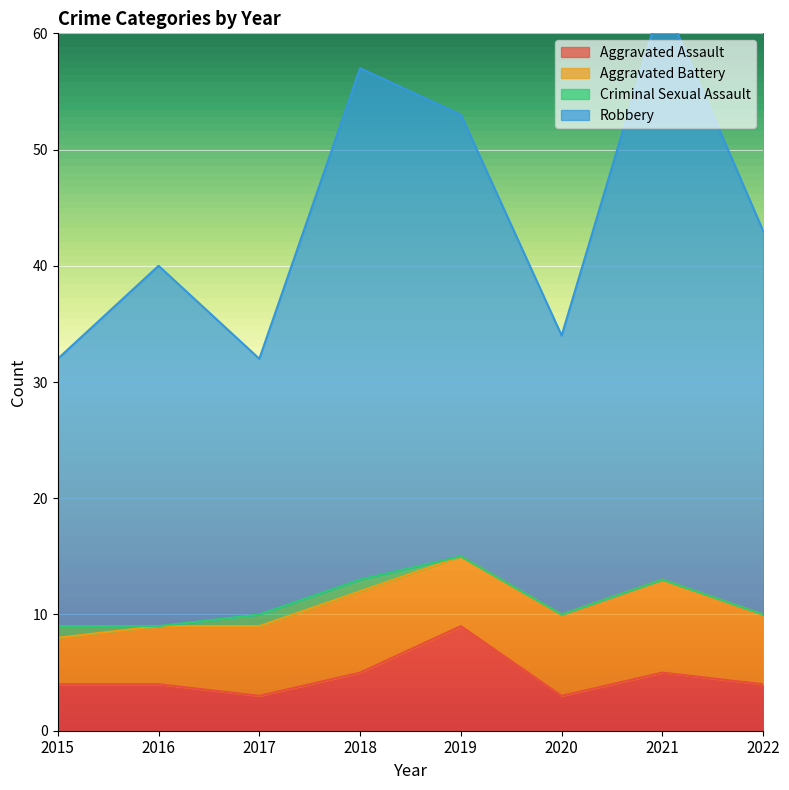

The value of Aggravated Assault at 2021 is 7. True or false?

False